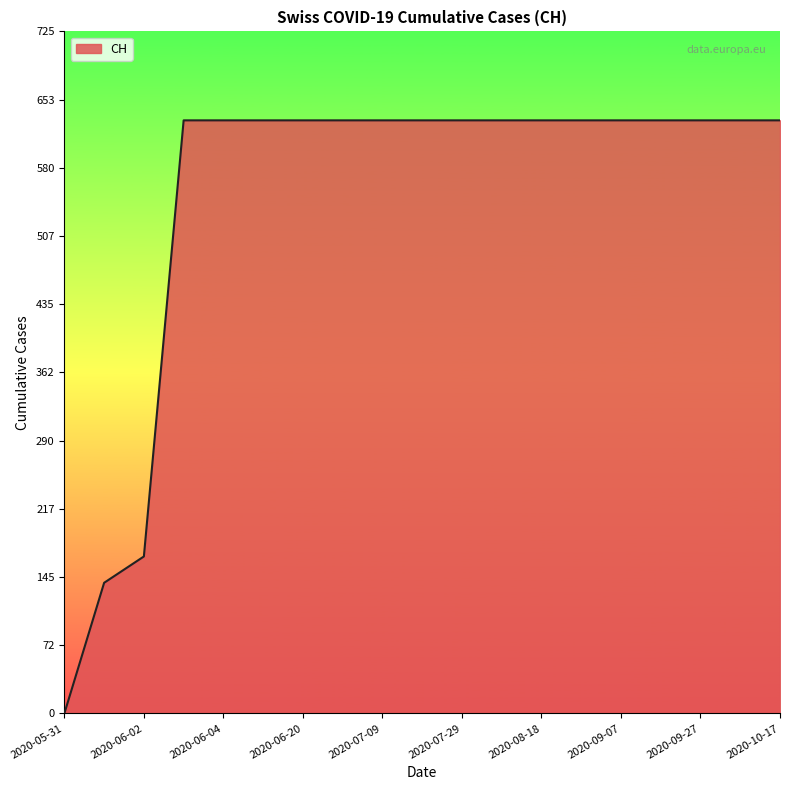

What is the average value?

547